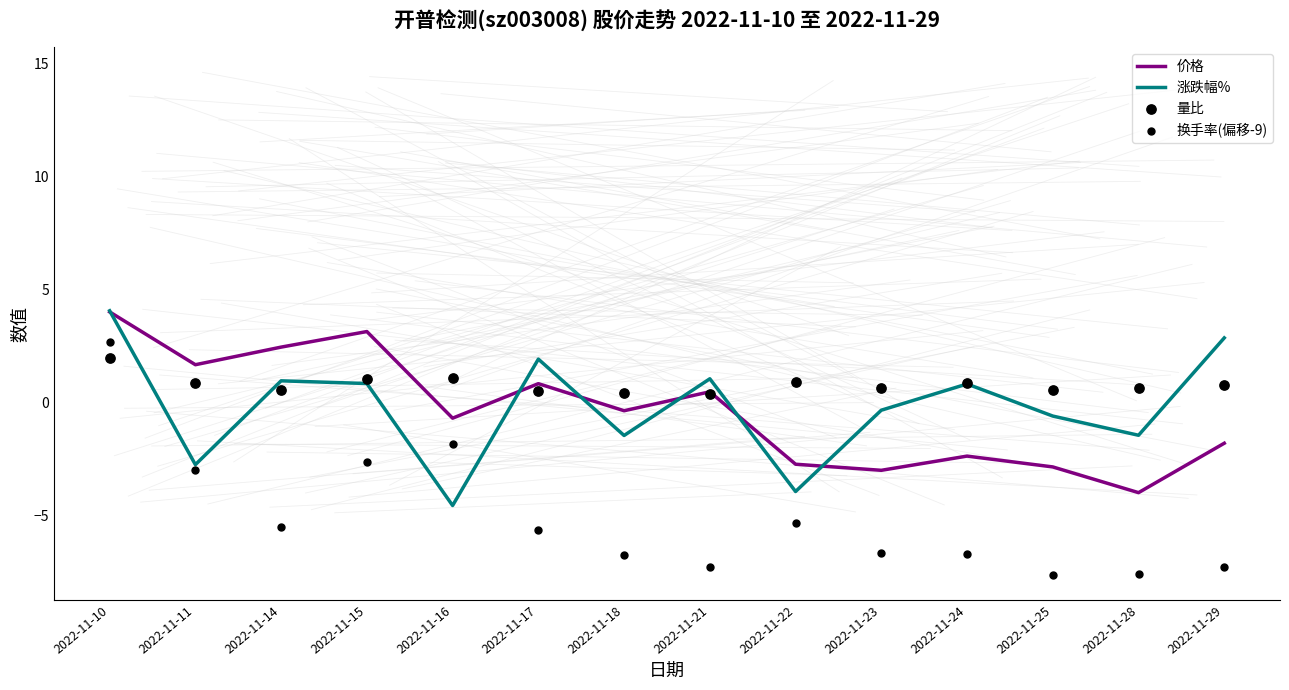

At which category is the sum across all series the highest?

2022-11-10